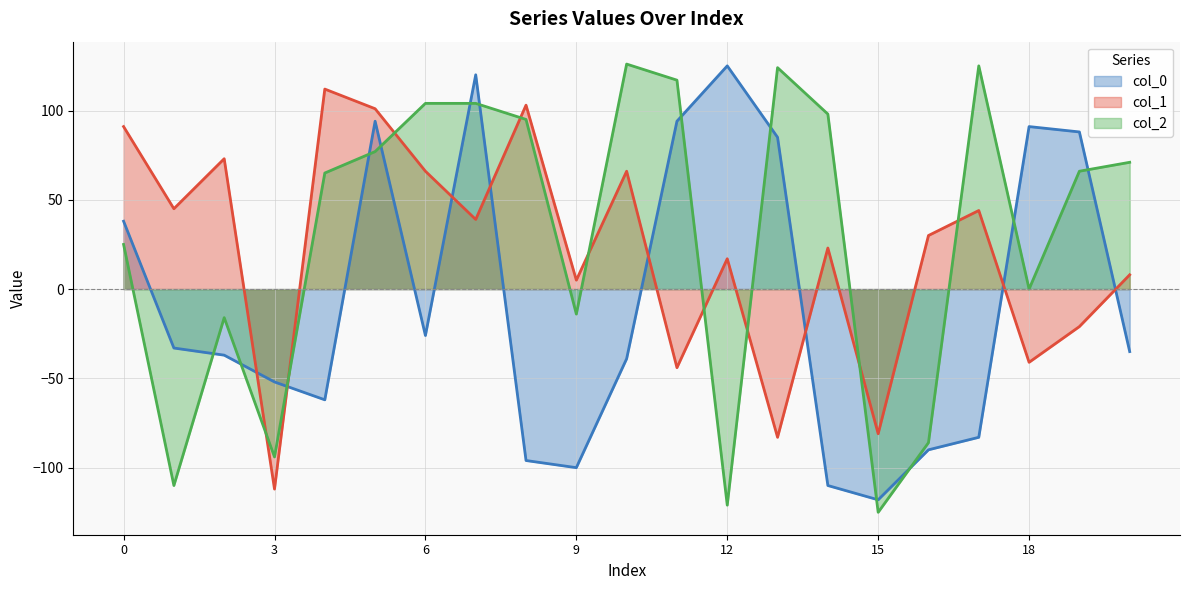

How many positive values does the col_2 series have?

13